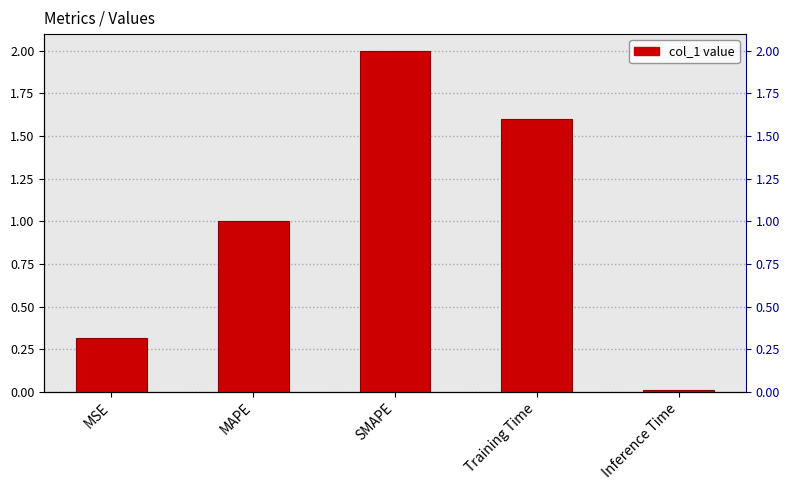

What is the greatest value displayed?

2.0